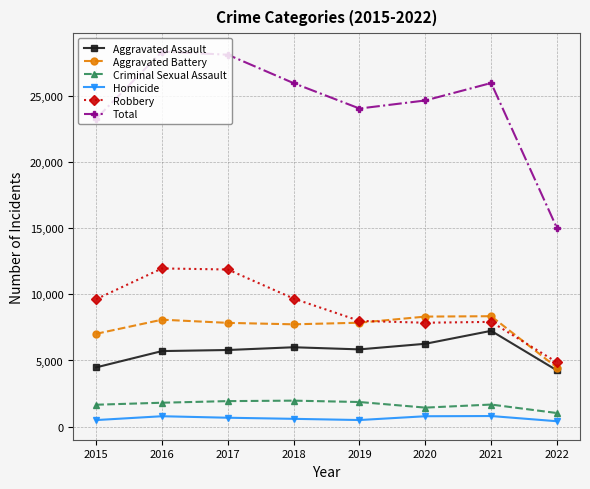

True or false: Robbery has more than 0 points higher than both neighbors.

True